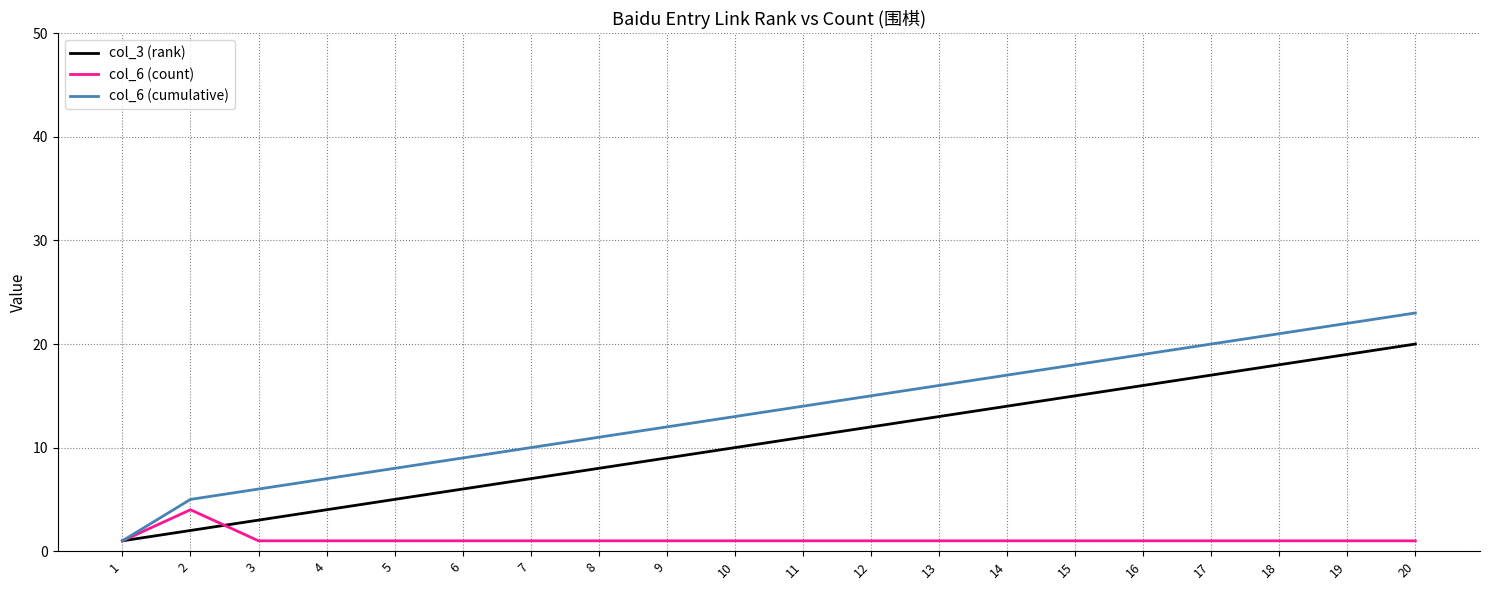

Rank the series by their maximum value, from lowest to highest.

col_6 (count), col_3 (rank), col_6 (cumulative)